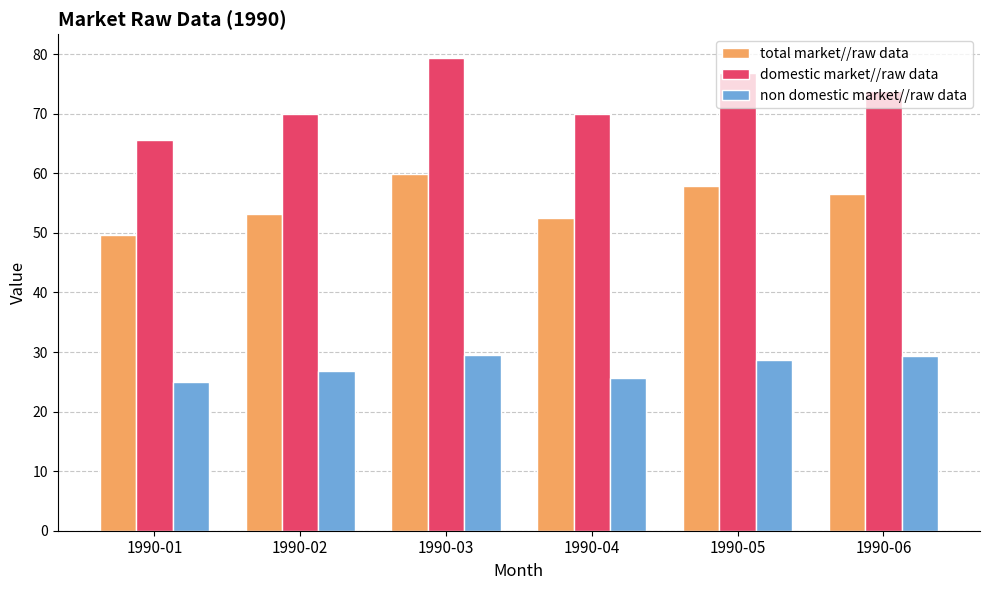

What is the difference between the second highest and minimum values in the non domestic market//raw data series?

4.4